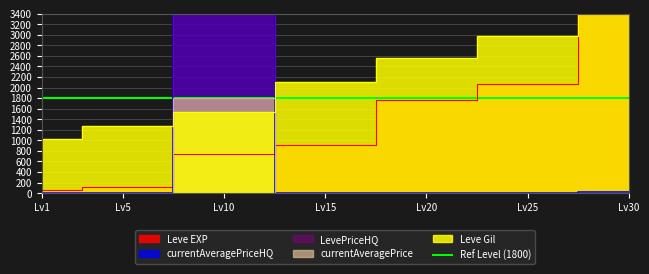

At which category is the sum across all series the highest?

Lv10